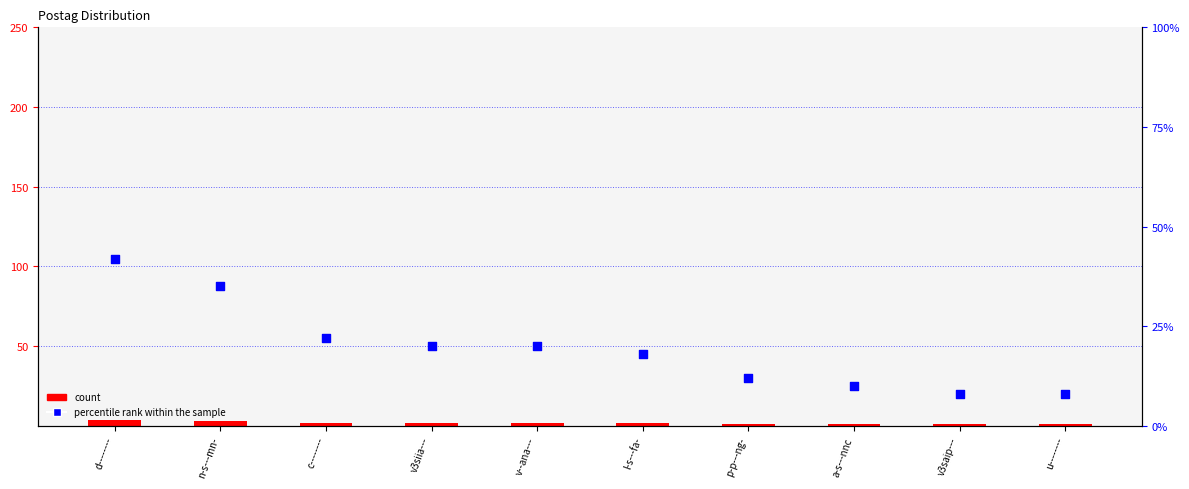

At which category is the sum across all series the highest?

d--------